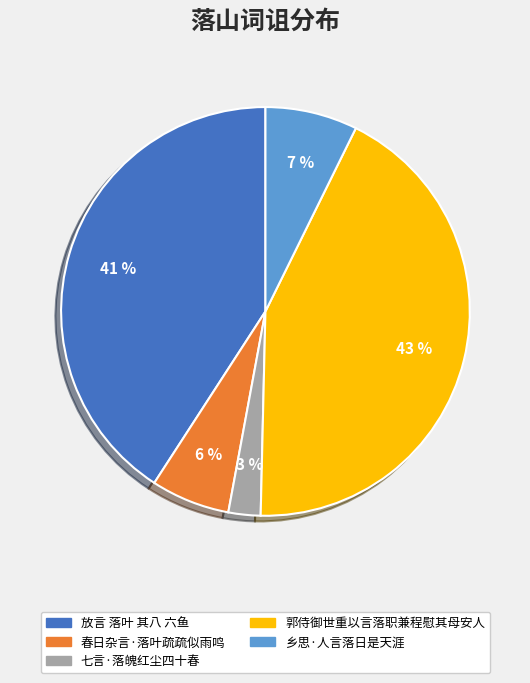

To the nearest percent, what is the average slice percentage?

20%